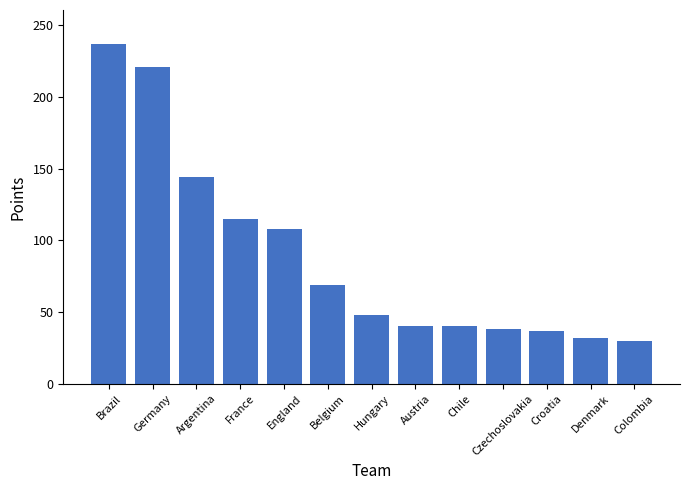

Does the chart contain any negative values?

No